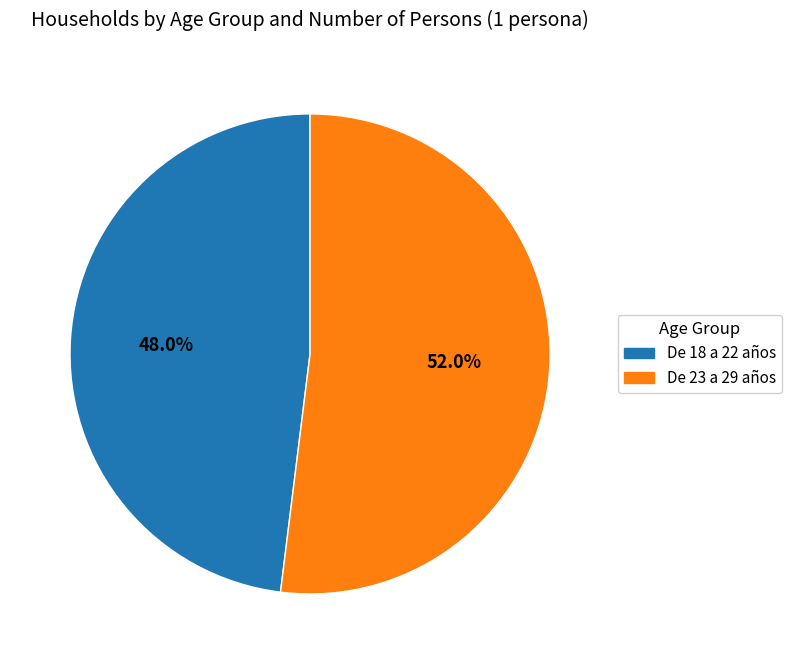

The De 18 a 22 años slice represents 35% of the pie. True or false?

False